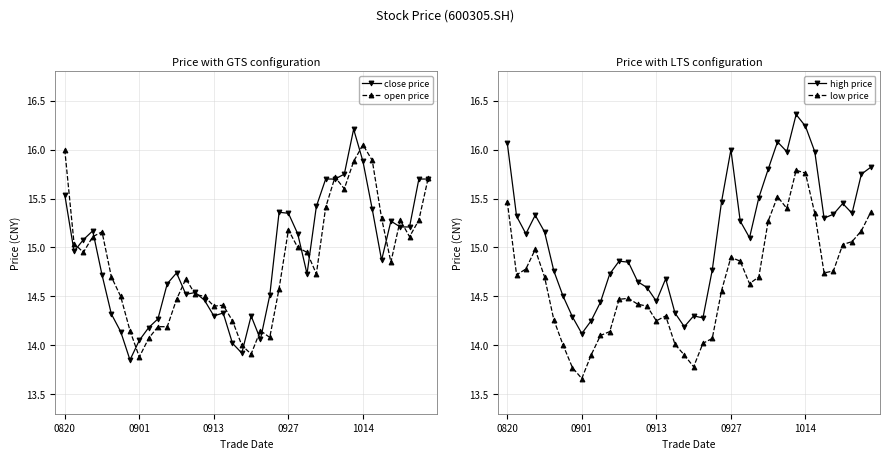

True or false: low price and high price cross at least once.

False